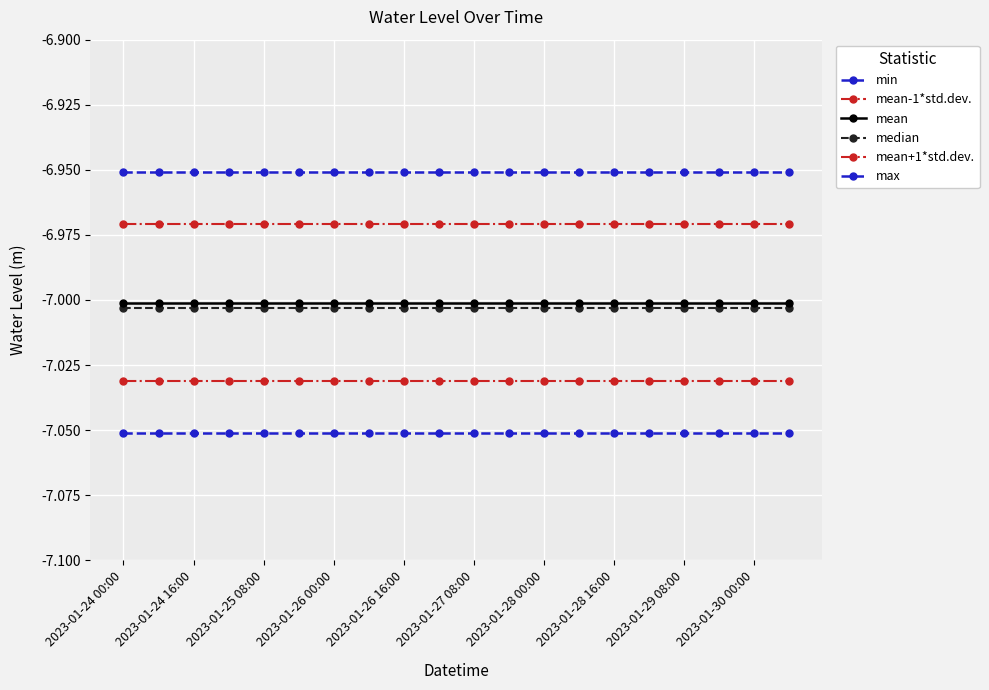

Is this an area chart (filled region under the line)?

No